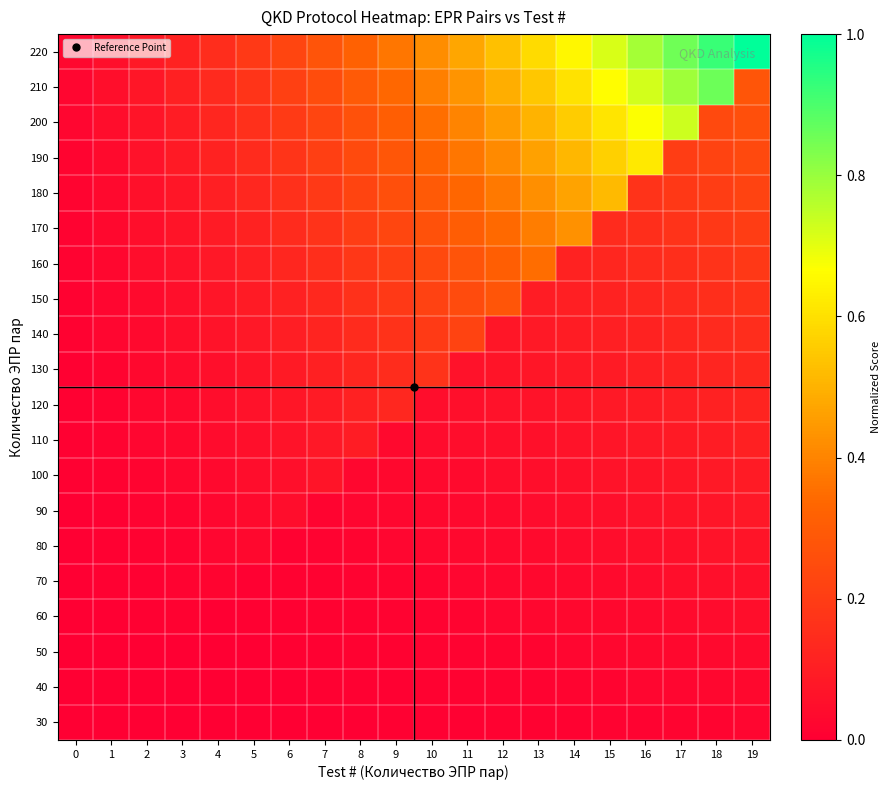

Reading left to right, extract all data points from this chart.

30: 0=0.0	1=0.0	2=0.0	3=0.0	4=0.0	5=0.0	6=0.0	7=0.0	8=0.0	9=0.0	10=0.0	11=0.0	12=0.0	13=0.0	14=0.0	15=0.0	16=0.0	17=0.0	18=0.0	19=0.0
40: 0=0.0	1=0.0	2=0.0	3=0.0	4=0.0	5=0.0	6=0.0	7=0.0	8=0.0	9=0.0	10=0.0	11=0.0	12=0.0	13=0.0	14=0.0	15=0.0	16=0.0	17=0.0	18=0.0	19=0.0
50: 0=0.0	1=0.0	2=0.0	3=0.0	4=0.0	5=0.0	6=0.0	7=0.0	8=0.0	9=0.0	10=0.0	11=0.0	12=0.0	13=0.0	14=0.0	15=0.0	16=0.0	17=0.0	18=0.0	19=0.0
60: 0=0.0	1=0.0	2=0.0	3=0.0	4=0.0	5=0.0	6=0.0	7=0.0	8=0.0	9=0.0	10=0.0	11=0.0	12=0.0	13=0.0	14=0.0	15=0.0	16=0.0	17=0.0	18=0.0	19=0.0
70: 0=0.0	1=0.0	2=0.0	3=0.0	4=0.0	5=0.0	6=0.0	7=0.0	8=0.0	9=0.0	10=0.0	11=0.0	12=0.0	13=0.0	14=0.0	15=0.0	16=0.0	17=0.0	18=0.1	19=0.1
80: 0=0.0	1=0.0	2=0.0	3=0.0	4=0.0	5=0.0	6=0.0	7=0.0	8=0.0	9=0.0	10=0.0	11=0.0	12=0.0	13=0.0	14=0.0	15=0.0	16=0.1	17=0.1	18=0.1	19=0.1
90: 0=0.0	1=0.0	2=0.0	3=0.0	4=0.0	5=0.0	6=0.0	7=0.0	8=0.0	9=0.0	10=0.0	11=0.0	12=0.0	13=0.0	14=0.0	15=0.1	16=0.1	17=0.1	18=0.1	19=0.1
100: 0=0.0	1=0.0	2=0.0	3=0.0	4=0.0	5=0.0	6=0.1	7=0.1	8=0.0	9=0.0	10=0.0	11=0.0	12=0.0	13=0.1	14=0.1	15=0.1	16=0.1	17=0.1	18=0.1	19=0.1
110: 0=0.0	1=0.0	2=0.0	3=0.0	4=0.0	5=0.1	6=0.1	7=0.1	8=0.1	9=0.0	10=0.0	11=0.0	12=0.1	13=0.1	14=0.1	15=0.1	16=0.1	17=0.1	18=0.1	19=0.1
120: 0=0.0	1=0.0	2=0.0	3=0.0	4=0.0	5=0.1	6=0.1	7=0.1	8=0.1	9=0.1	10=0.0	11=0.1	12=0.1	13=0.1	14=0.1	15=0.1	16=0.1	17=0.1	18=0.1	19=0.1
130: 0=0.0	1=0.0	2=0.0	3=0.0	4=0.1	5=0.1	6=0.1	7=0.1	8=0.1	9=0.1	10=0.2	11=0.1	12=0.1	13=0.1	14=0.1	15=0.1	16=0.1	17=0.1	18=0.1	19=0.1
140: 0=0.0	1=0.0	2=0.0	3=0.0	4=0.1	5=0.1	6=0.1	7=0.1	8=0.1	9=0.2	10=0.2	11=0.2	12=0.1	13=0.1	14=0.1	15=0.1	16=0.1	17=0.1	18=0.1	19=0.2
150: 0=0.0	1=0.0	2=0.0	3=0.1	4=0.1	5=0.1	6=0.1	7=0.1	8=0.2	9=0.2	10=0.2	11=0.2	12=0.3	13=0.1	14=0.1	15=0.1	16=0.1	17=0.1	18=0.2	19=0.2
160: 0=0.0	1=0.0	2=0.0	3=0.1	4=0.1	5=0.1	6=0.1	7=0.2	8=0.2	9=0.2	10=0.2	11=0.3	12=0.3	13=0.3	14=0.1	15=0.1	16=0.1	17=0.2	18=0.2	19=0.2
170: 0=0.0	1=0.0	2=0.0	3=0.1	4=0.1	5=0.1	6=0.1	7=0.2	8=0.2	9=0.2	10=0.3	11=0.3	12=0.3	13=0.4	14=0.4	15=0.1	16=0.2	17=0.2	18=0.2	19=0.2
180: 0=0.0	1=0.0	2=0.1	3=0.1	4=0.1	5=0.1	6=0.2	7=0.2	8=0.2	9=0.3	10=0.3	11=0.3	12=0.4	13=0.4	14=0.5	15=0.5	16=0.2	17=0.2	18=0.2	19=0.2
190: 0=0.0	1=0.0	2=0.1	3=0.1	4=0.1	5=0.1	6=0.2	7=0.2	8=0.2	9=0.3	10=0.3	11=0.4	12=0.4	13=0.5	14=0.5	15=0.6	16=0.6	17=0.2	18=0.2	19=0.2
200: 0=0.0	1=0.0	2=0.1	3=0.1	4=0.1	5=0.2	6=0.2	7=0.2	8=0.3	9=0.3	10=0.4	11=0.4	12=0.5	13=0.5	14=0.6	15=0.6	16=0.7	17=0.7	18=0.2	19=0.3
210: 0=0.0	1=0.0	2=0.1	3=0.1	4=0.1	5=0.2	6=0.2	7=0.3	8=0.3	9=0.3	10=0.4	11=0.4	12=0.5	13=0.5	14=0.6	15=0.7	16=0.7	17=0.8	18=0.9	19=0.3
220: 0=0.0	1=0.1	2=0.1	3=0.1	4=0.2	5=0.2	6=0.2	7=0.3	8=0.3	9=0.4	10=0.4	11=0.5	12=0.5	13=0.6	14=0.7	15=0.7	16=0.8	17=0.9	18=0.9	19=1.0